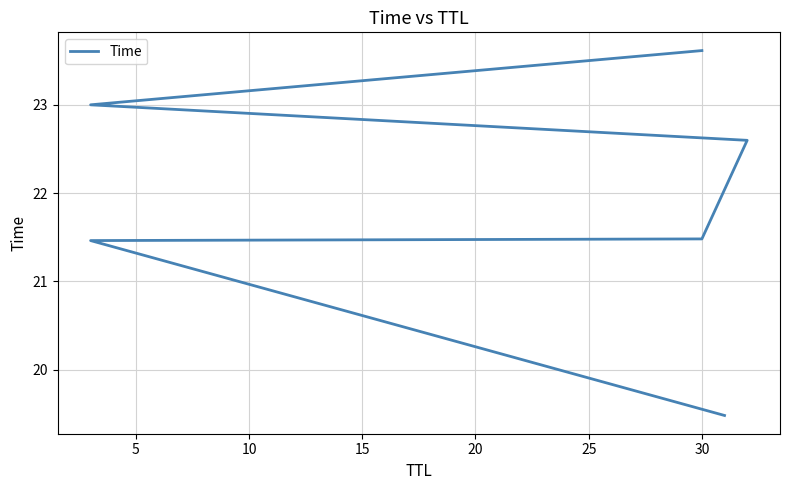

Between 5 and 25, which is larger?

25